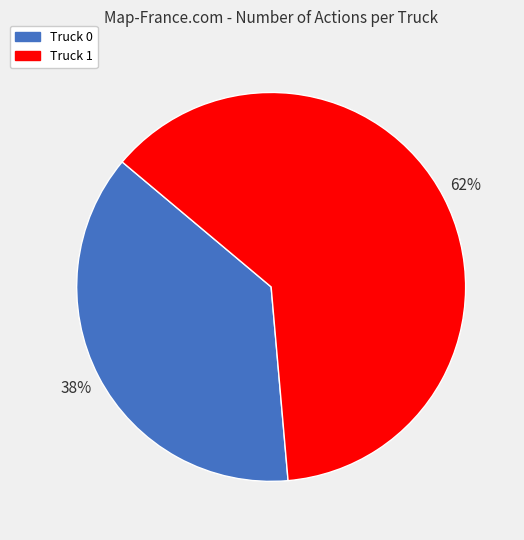

The Truck 1 slice represents 62% of the pie. True or false?

True